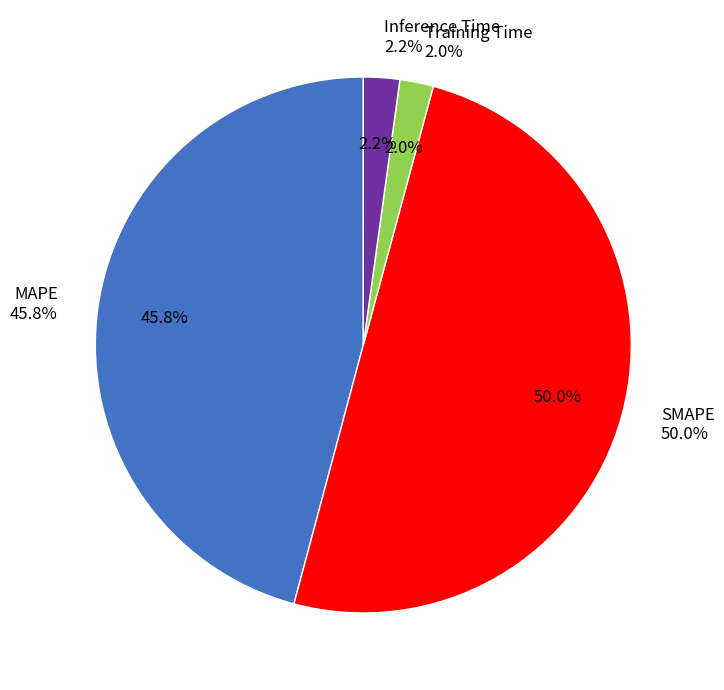

To the nearest percent, what percentage of the pie is MAPE?

46%